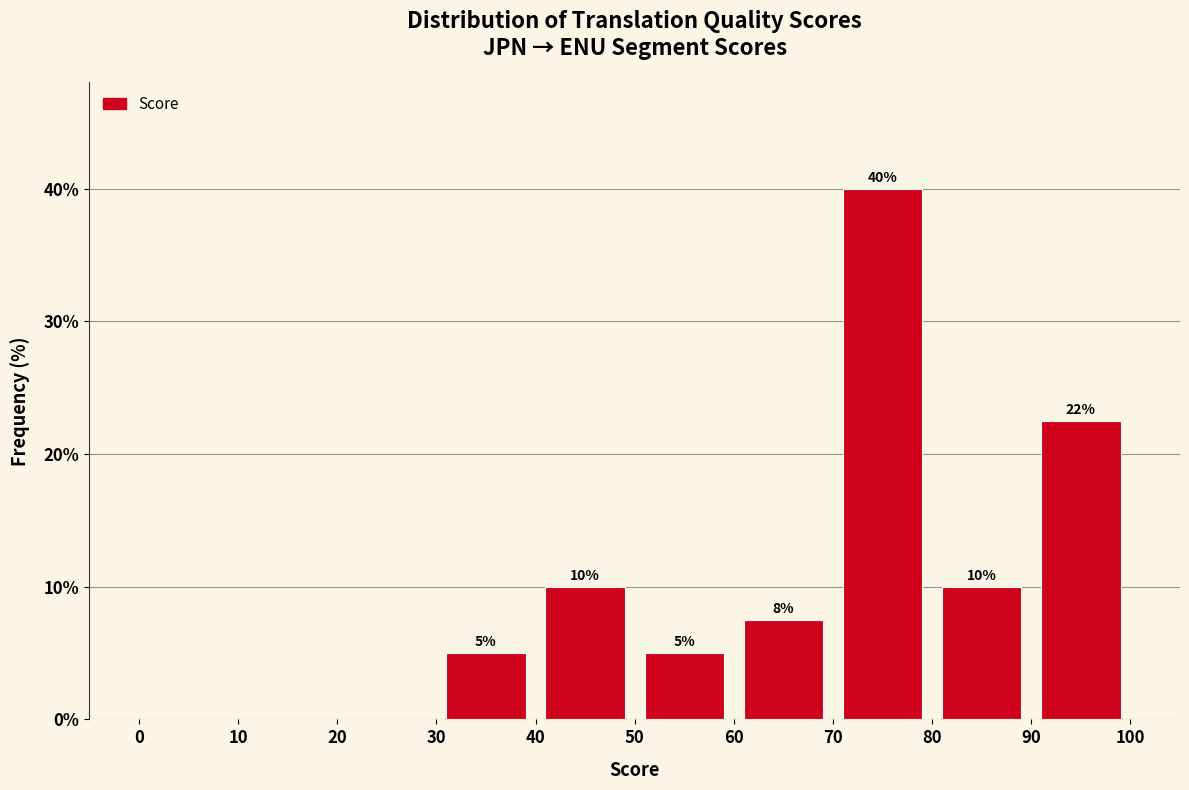

Over which range of the x-axis is the bar tallest?

70 to 80